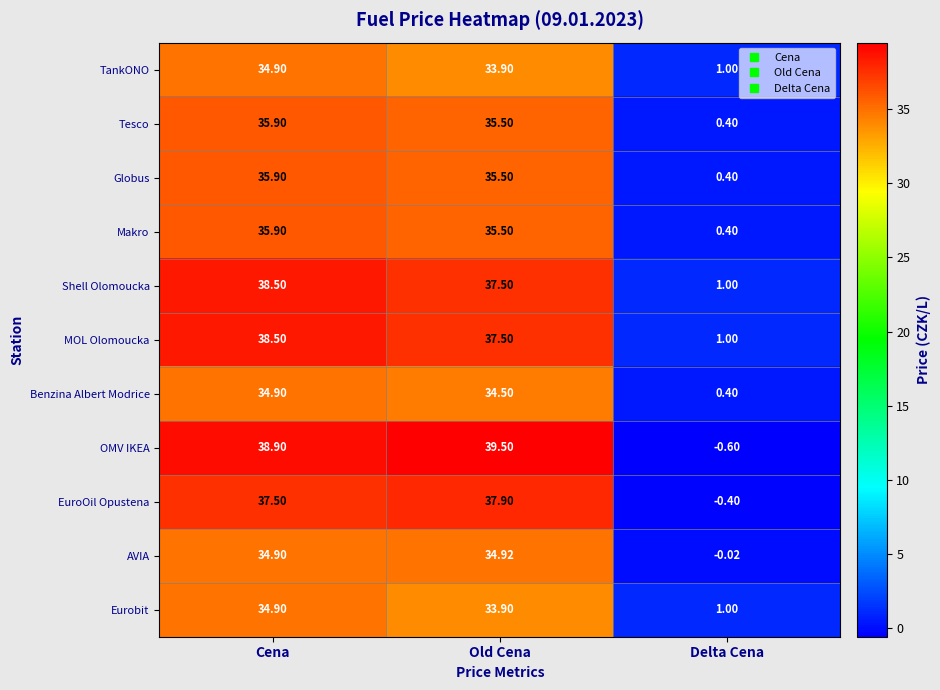

At which category does the chart reach its peak across all series?

Old Cena